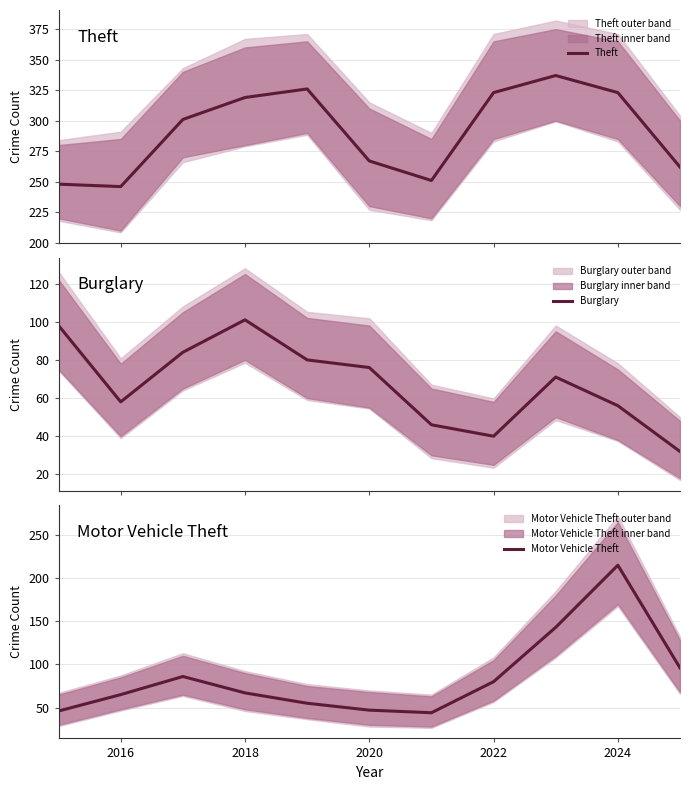

How many values in the Theft series exceed 301?

5